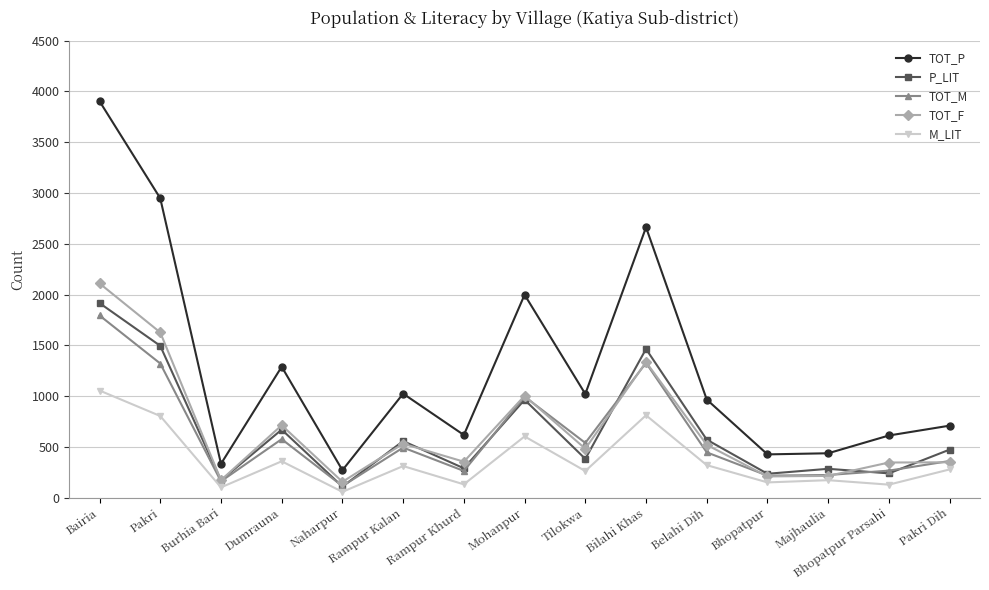

What is the difference between the M_LIT values at Bairia and Rampur Kalan?

744